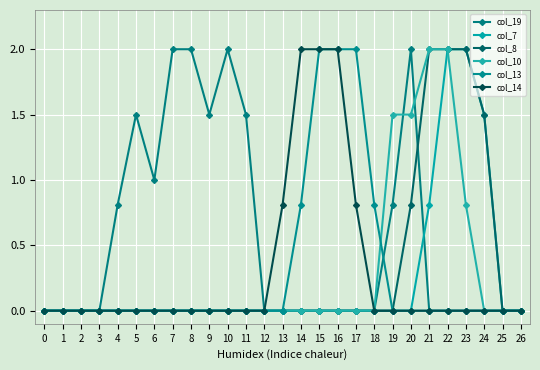

What is the highest value of the col_19 series?

2.0